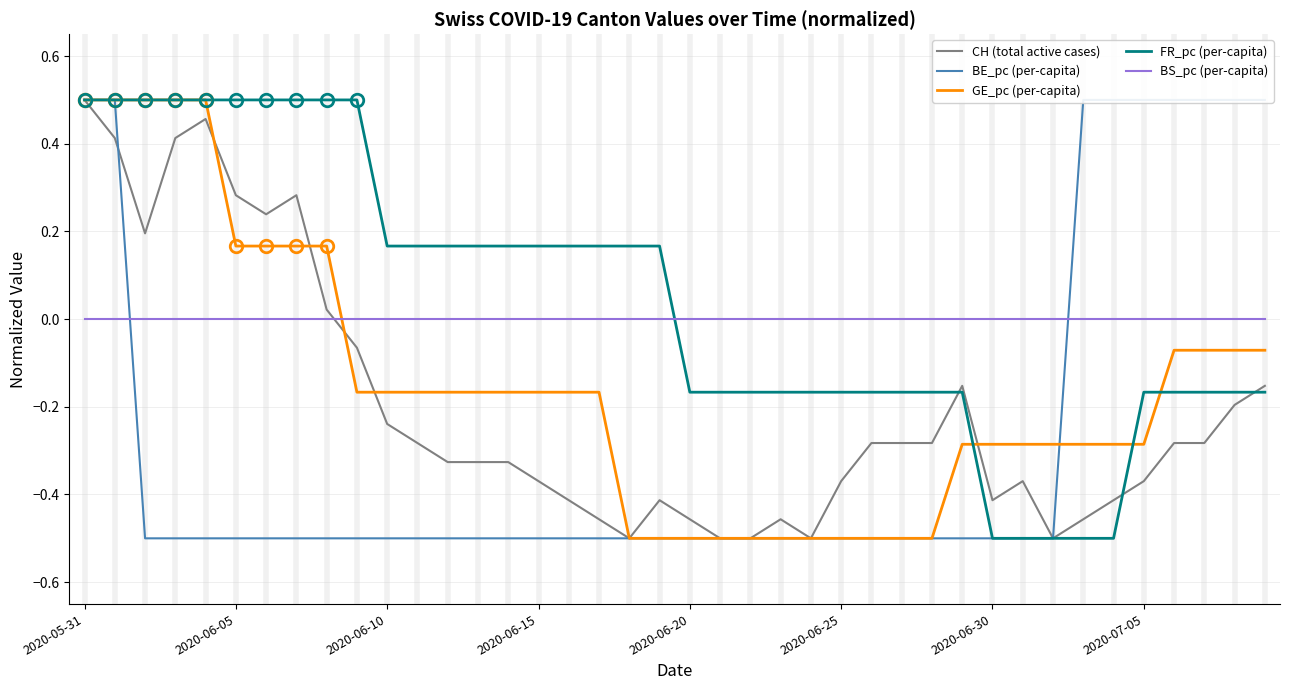

True or false: FR_pc (per-capita) and BS_pc (per-capita) intersect in this chart.

True